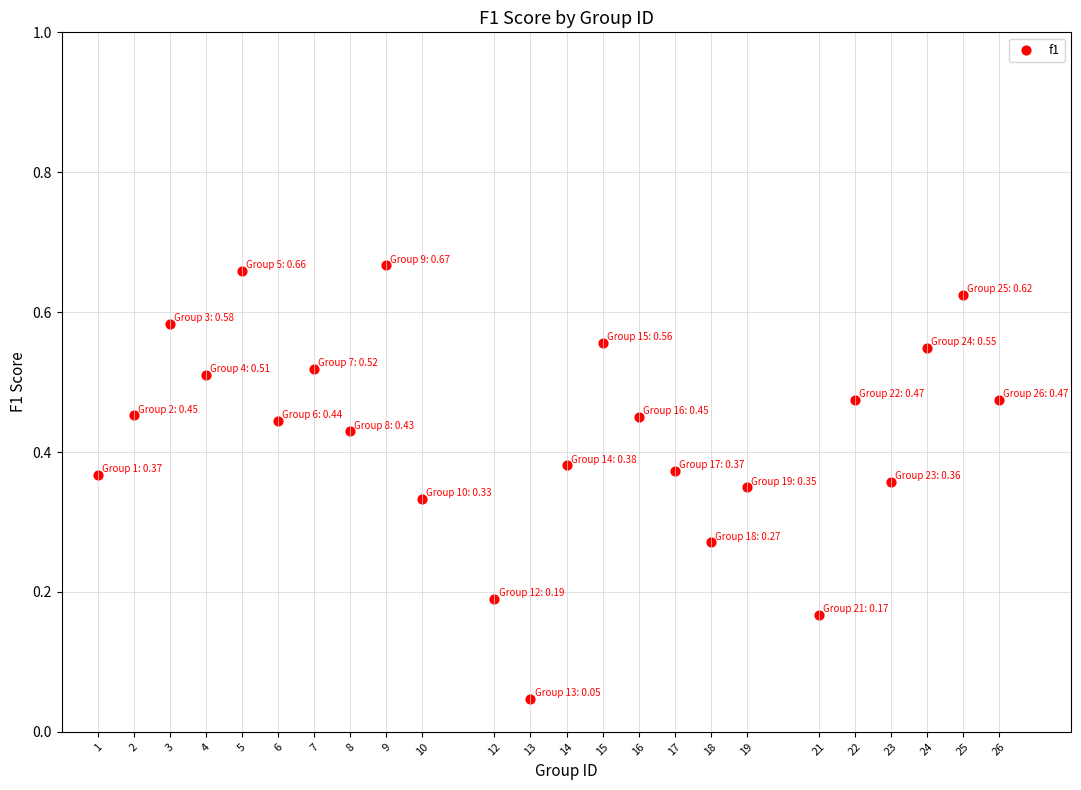

What is the range of X values (max minus min)?

25.0